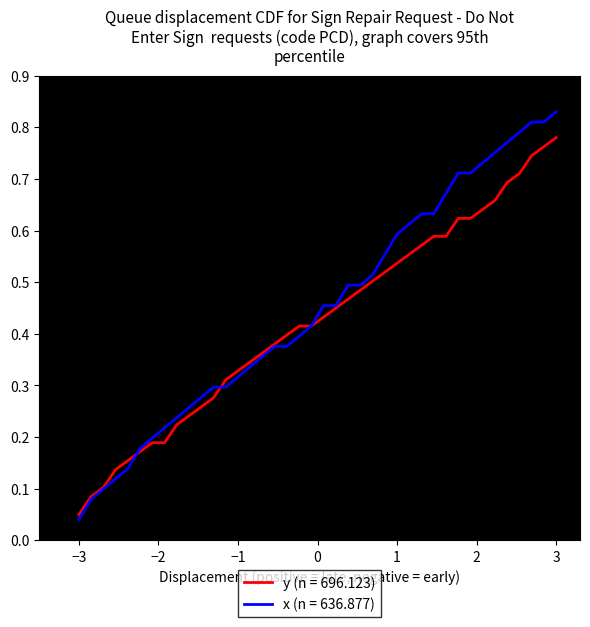

Which series has the widest spread of values?

x (n = 636.877)